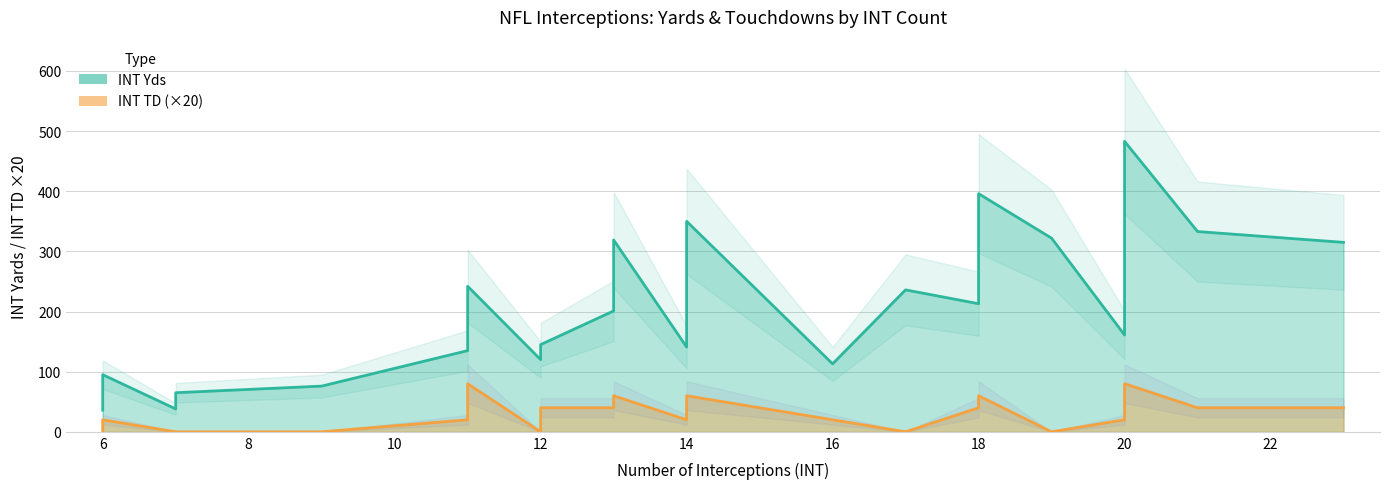

What is the maximum value for INT TD?

4